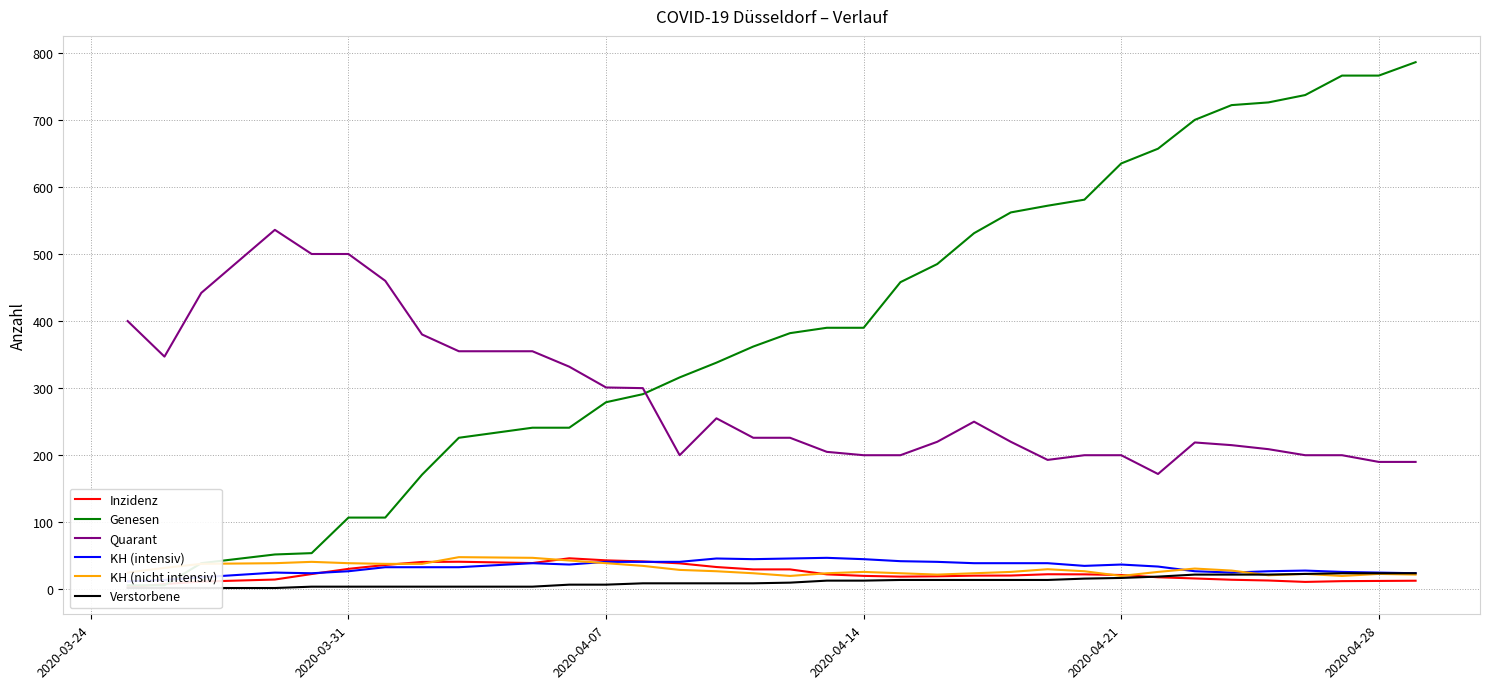

How many interior local valleys does the Quarant series have?

4